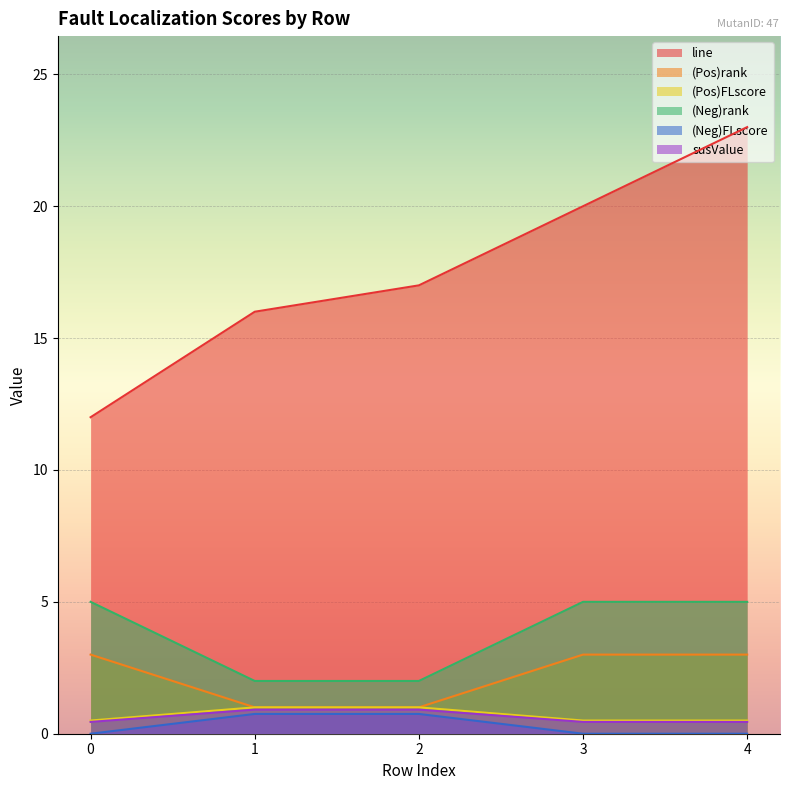

Is it true that (Pos)rank equals 4.0 at 4?

False